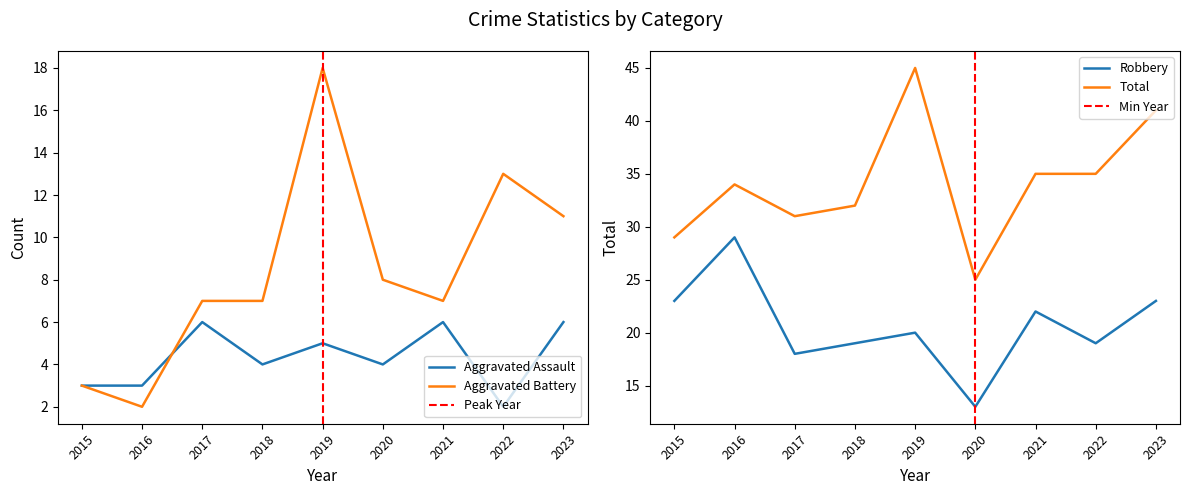

True or false: Robbery has a value of 21 at 2020.

False